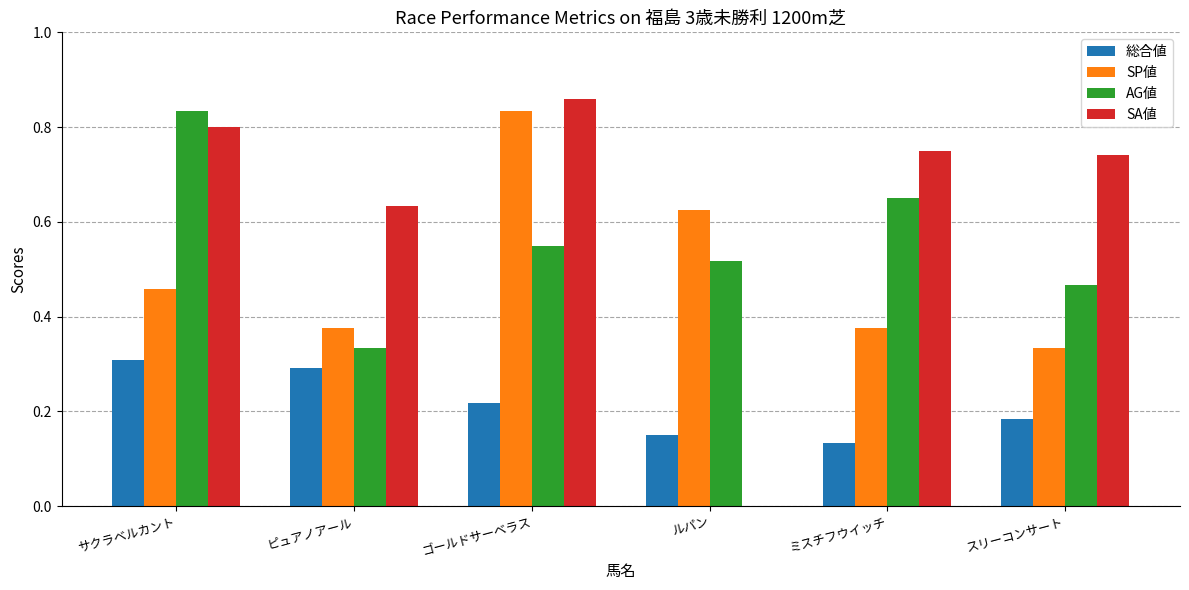

How many distinct data groups are displayed?

4